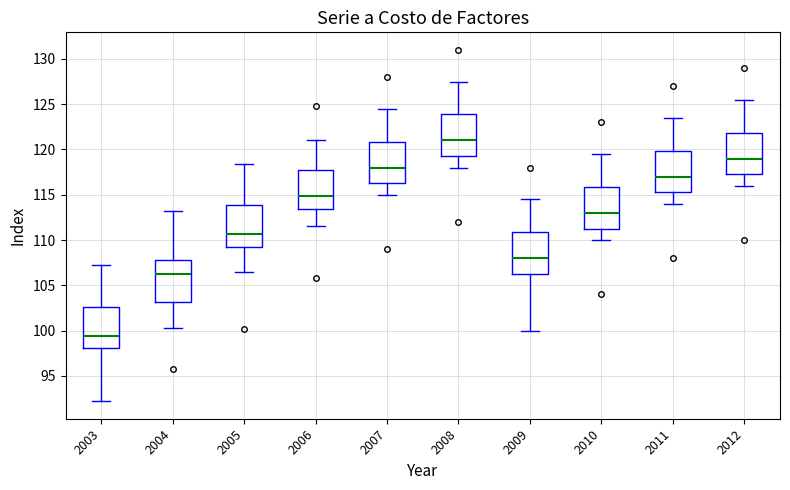

Where is the upper edge of the box at x = 2007 on the y-axis? The values are not printed on the chart, so give them approximately, as read against the axis.

121.0